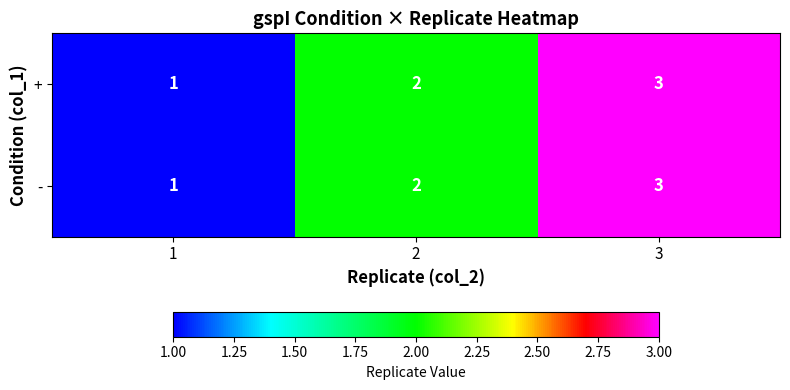

Count the - values in the range 1 to 3.

3